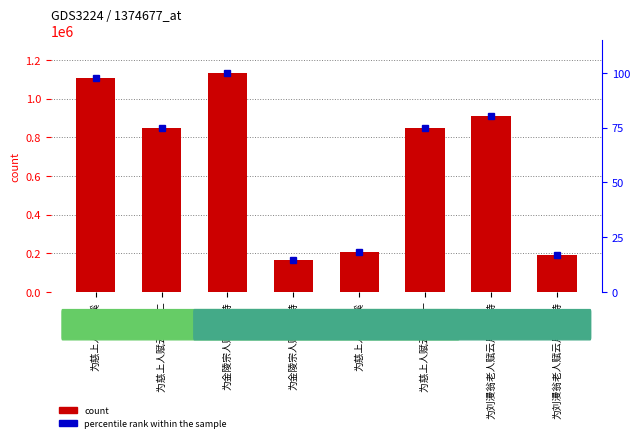

What is the label of the 5th bar from the left?

为慈上人赋云溪